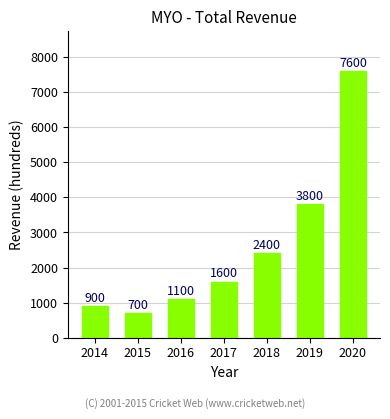

Which has a higher value, 2020 or 2019?

2020